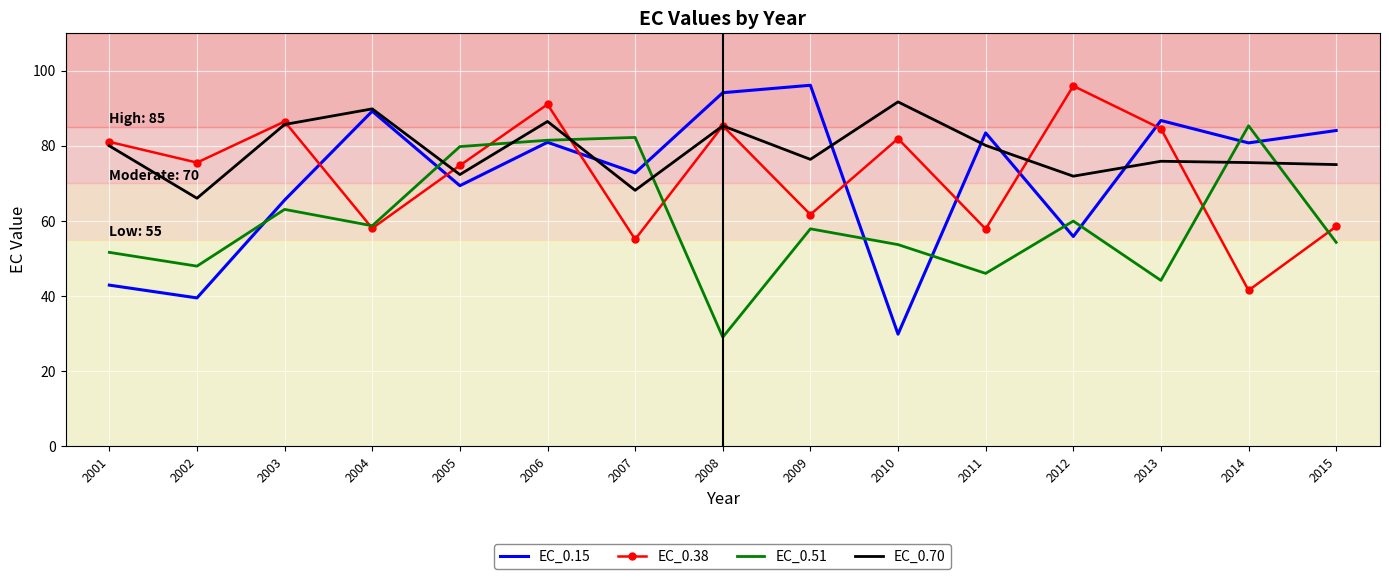

Which series changed the most between 2001 and 2003?

EC_0.15